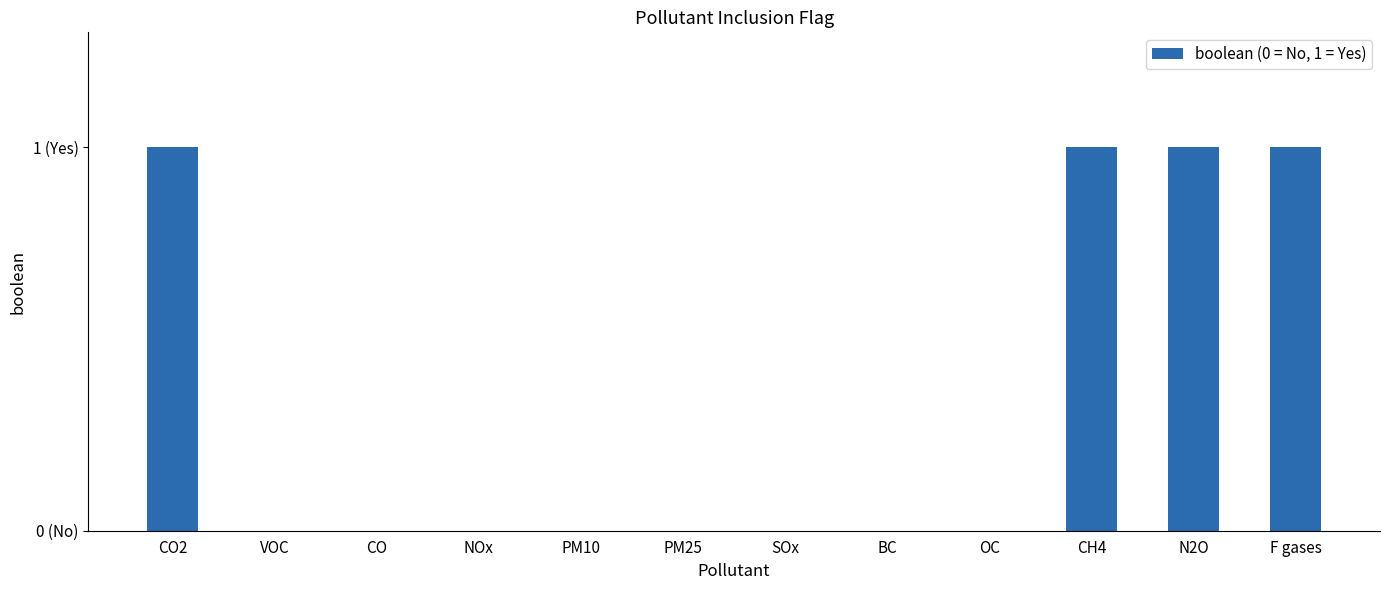

Are the bars horizontal?

No